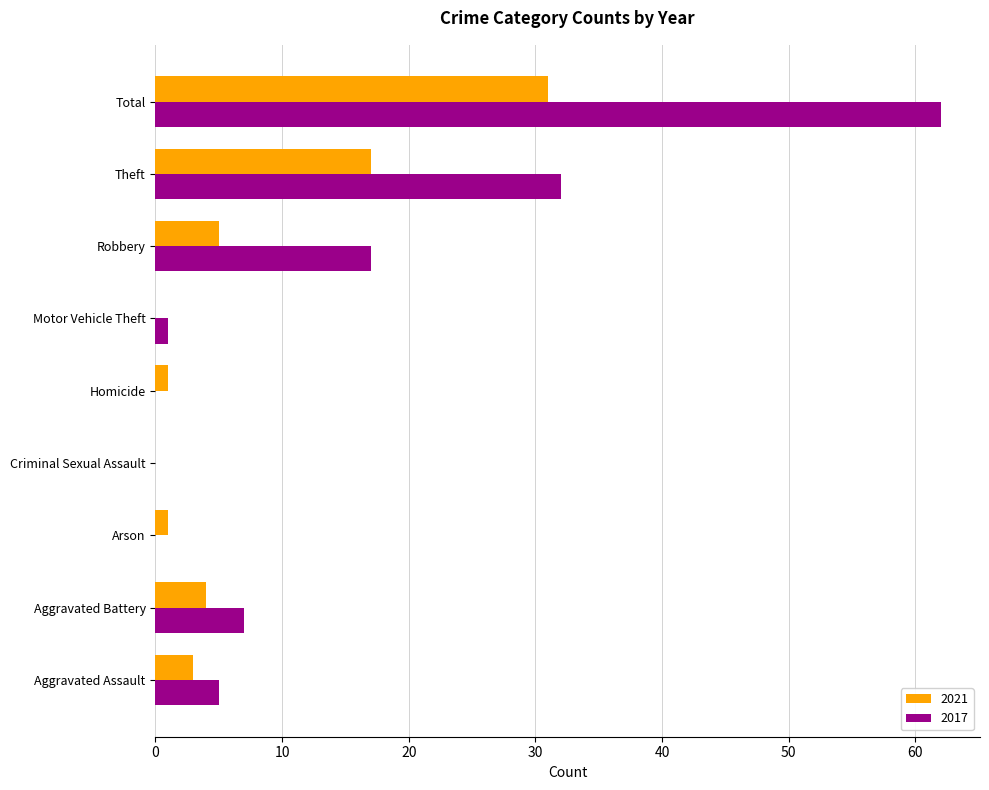

The value of 2017 at Arson is 24. True or false?

False